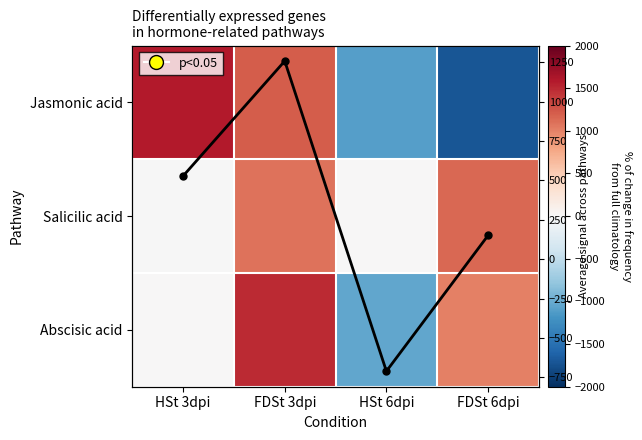

Which series has the largest range (max minus min)?

Jasmonic acid